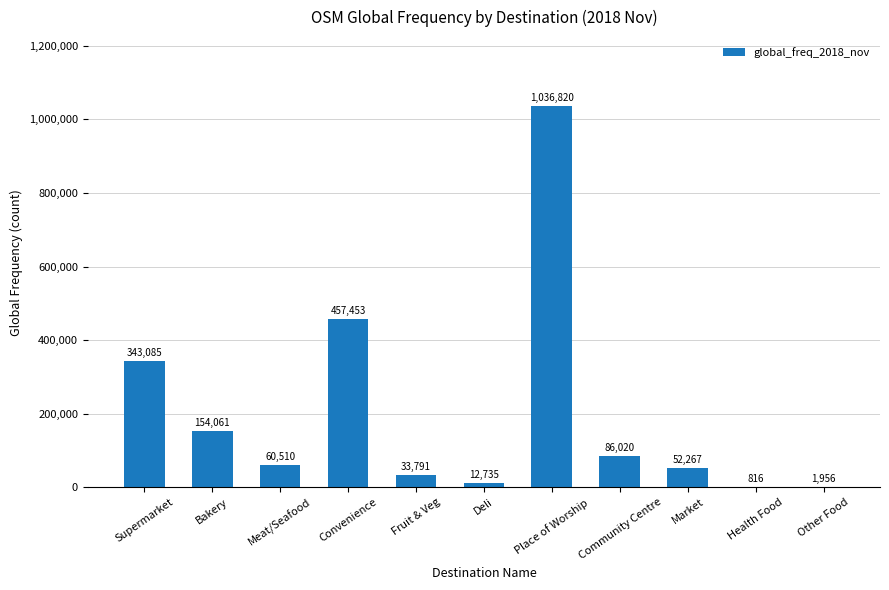

What is the maximum value shown in the chart?

1036820